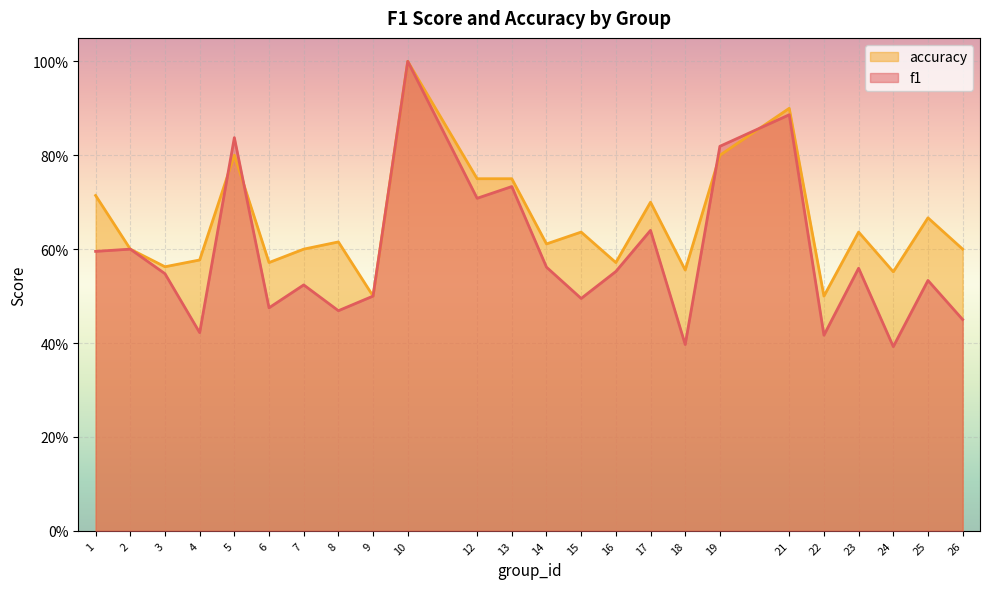

What is the sum of all accuracy values?

15.8